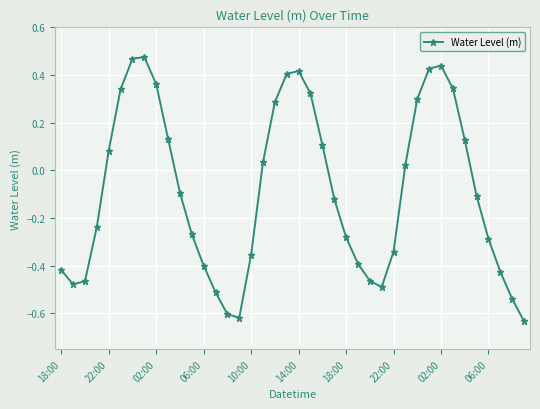

True or false: there are more than 0 points higher than both neighbors.

True